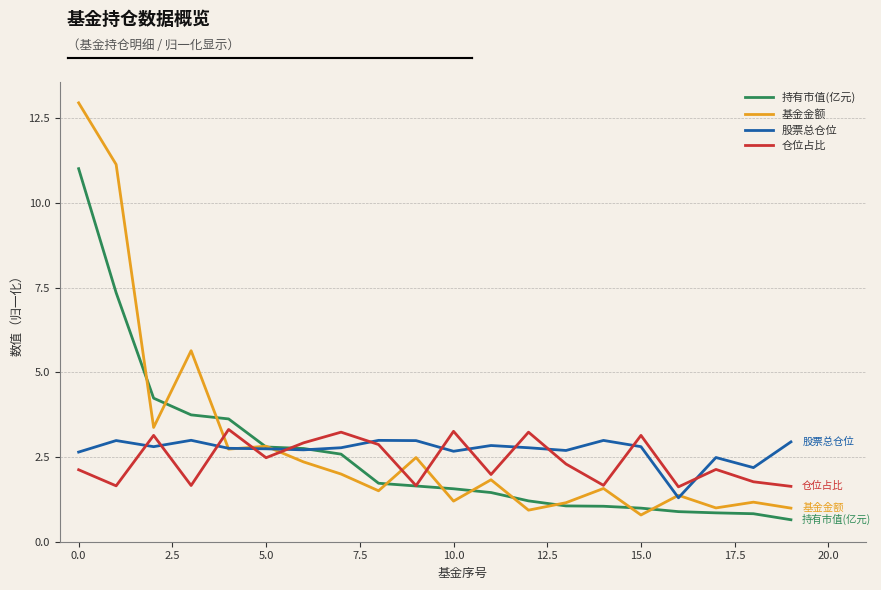

What is the maximum value for 仓位占比?

3.3